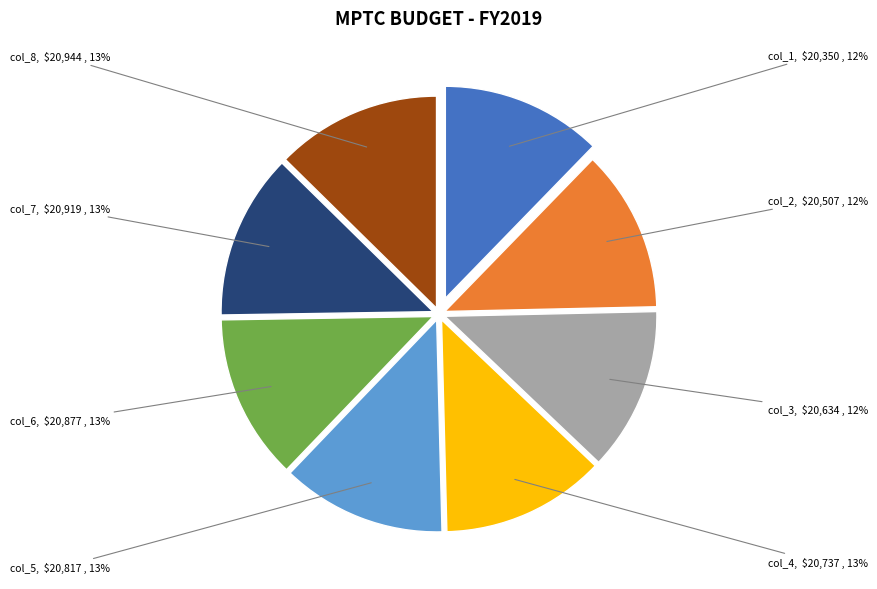

To the nearest percent, what is the average slice percentage?

12%